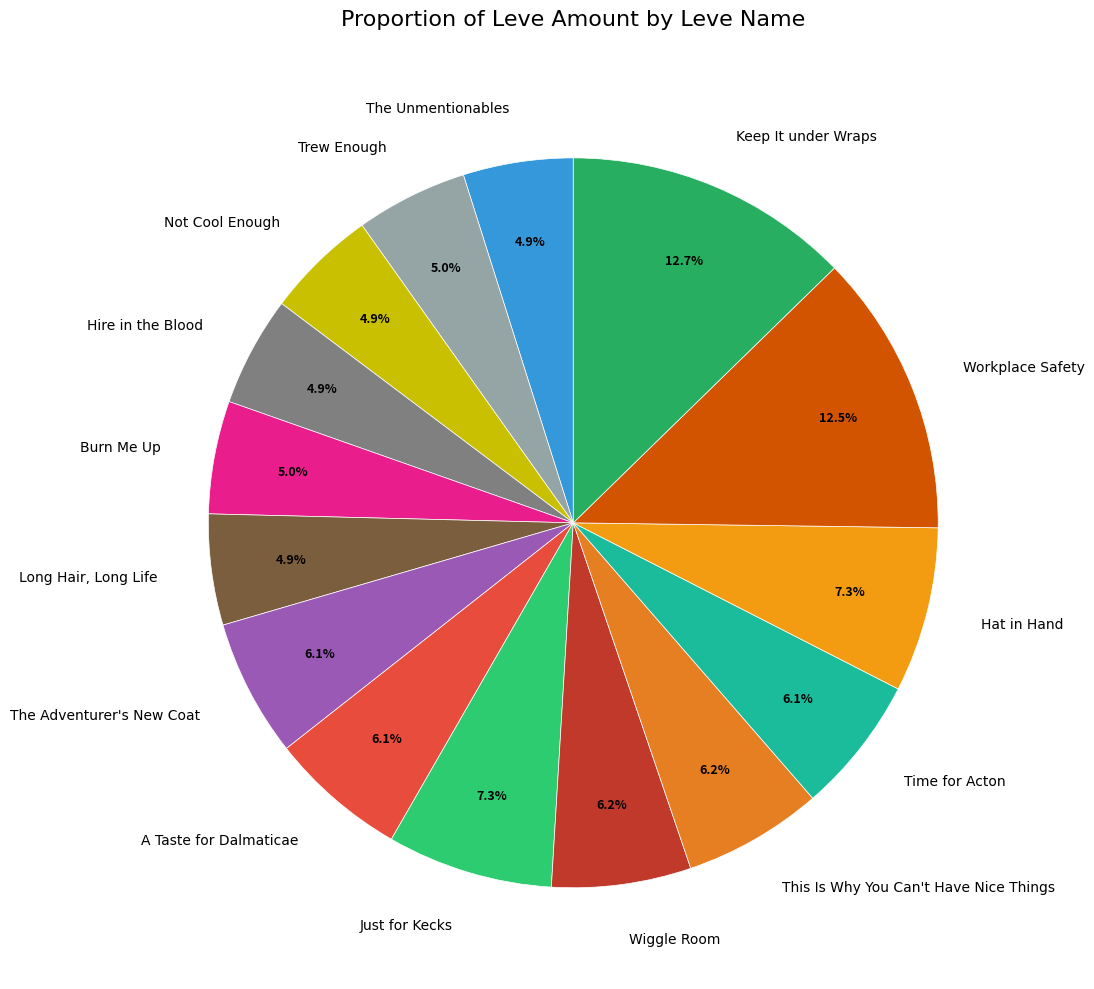

To the nearest percent, what portion does A Taste for Dalmaticae represent?

6%